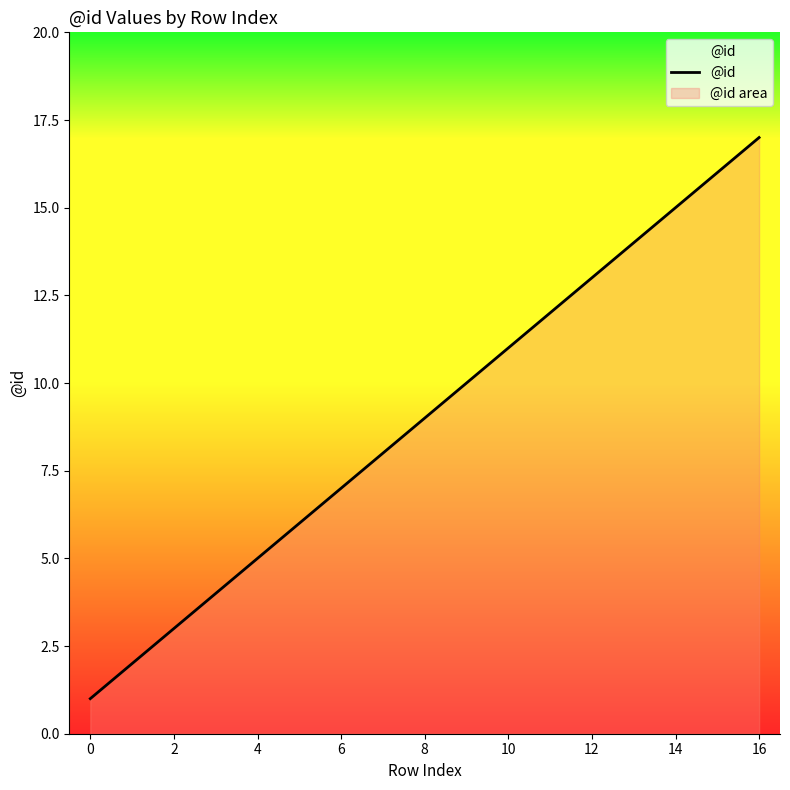

What is the change in value from 4 to 10?

+6